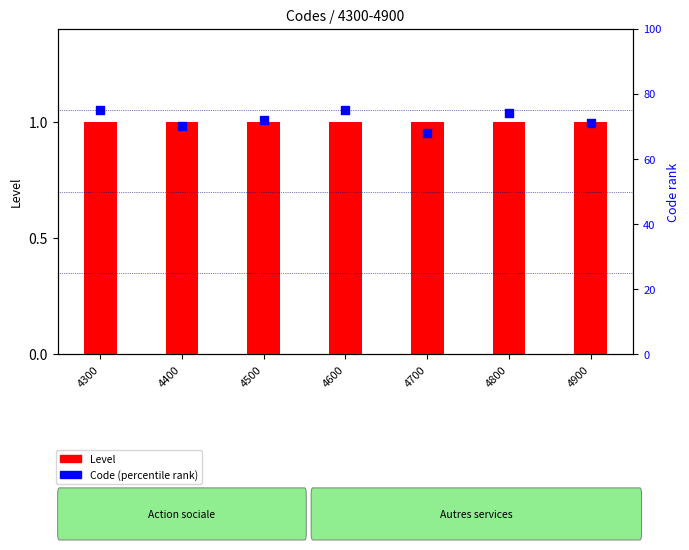

At which category is the sum across all series the highest?

4300